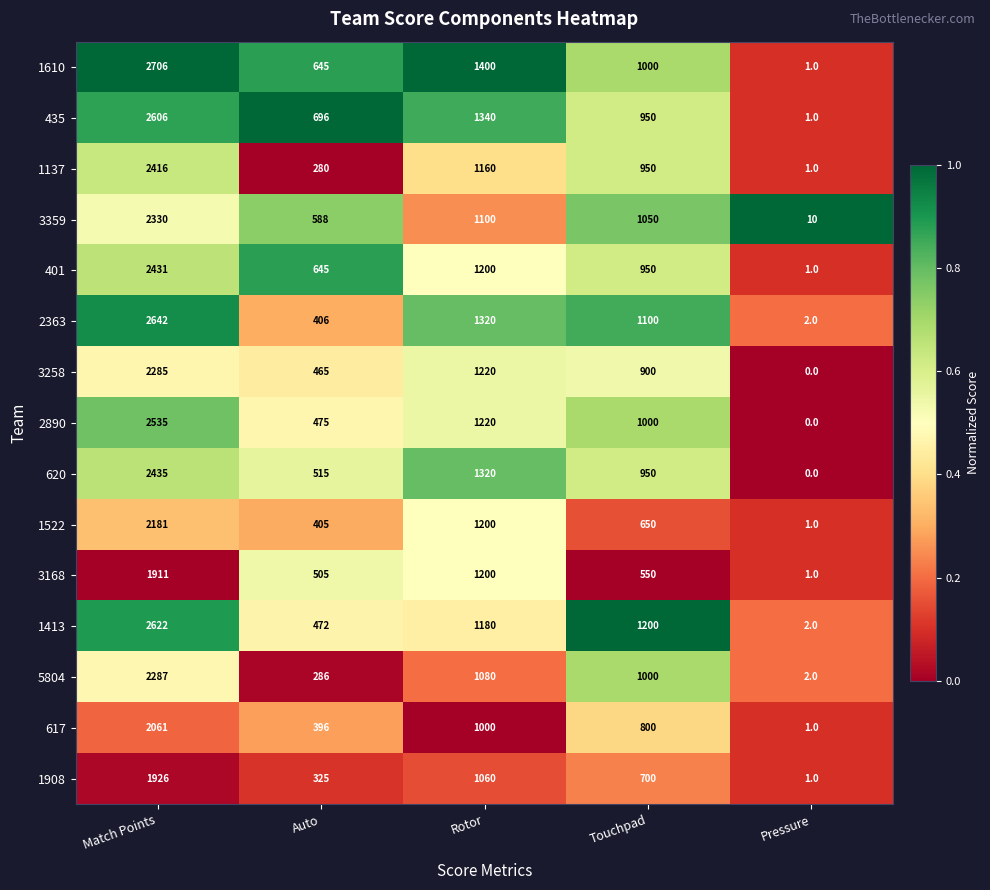

Count the number of data series in this chart.

15